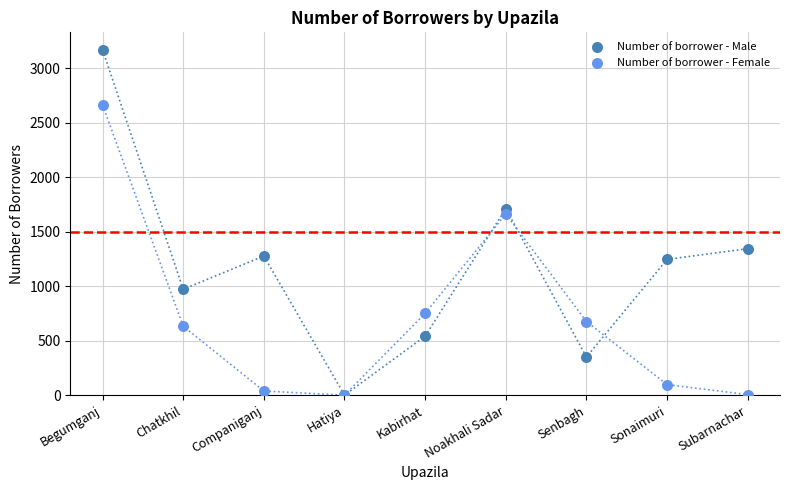

What are all the series names shown in the legend?

Number of borrower - Male, Number of borrower - Female